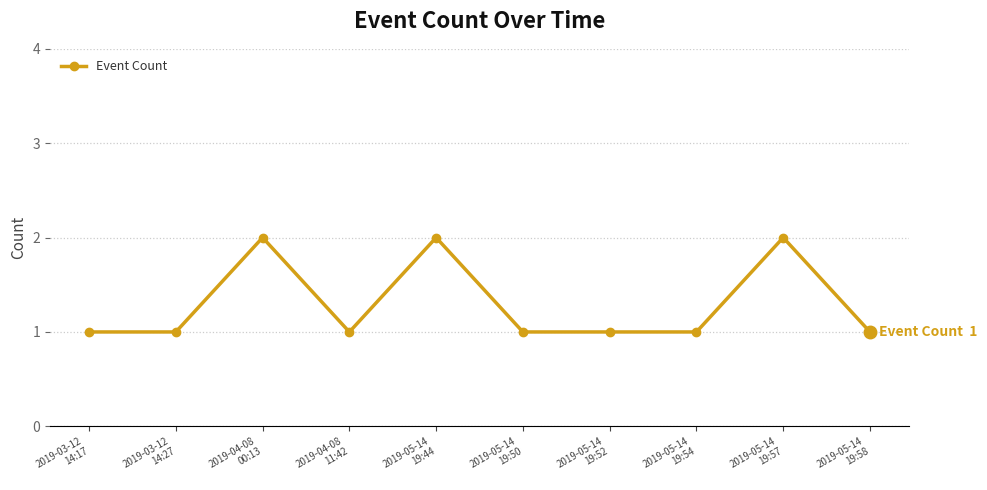

The value at 2019-04-08
00:13 is 2. True or false?

True